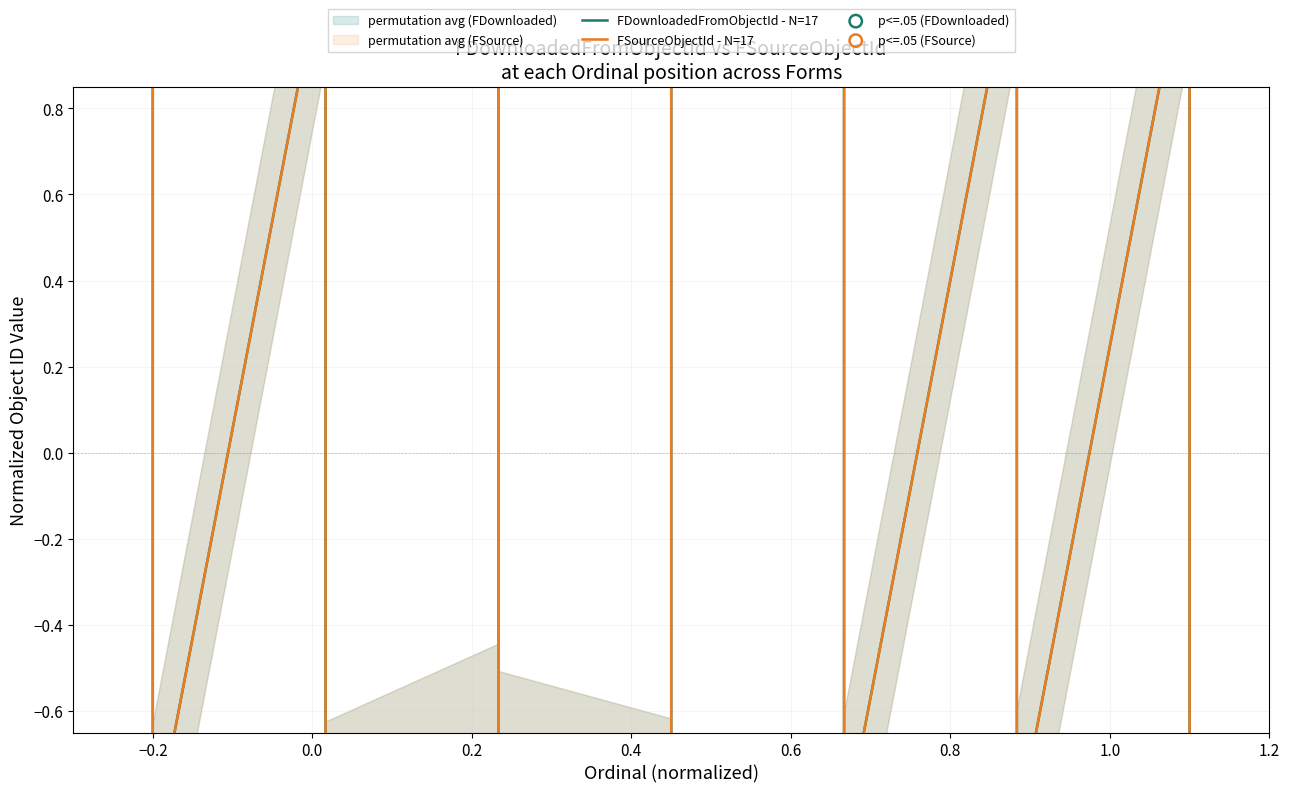

Which series has the largest total across all categories?

FDownloadedFromObjectId - N=17